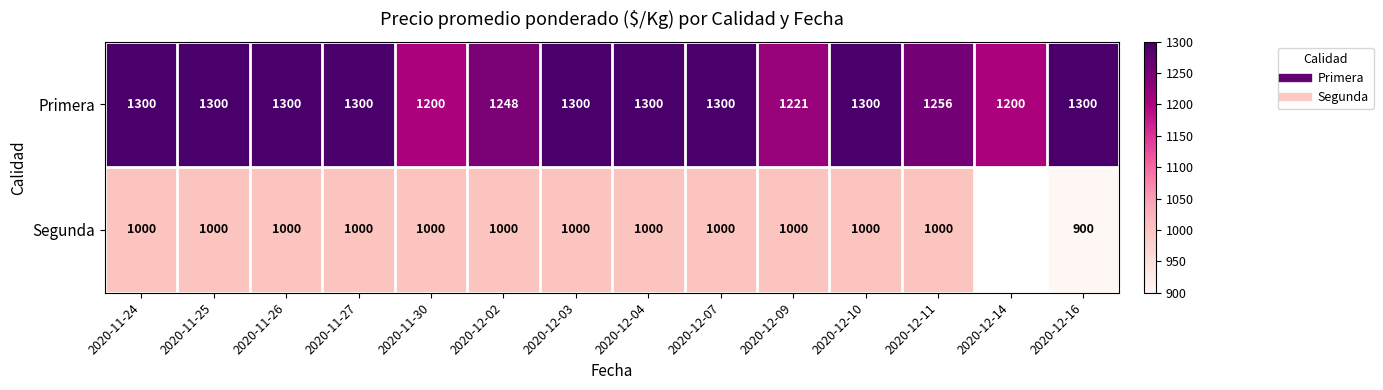

What is the difference between the maximum and minimum values in the Segunda series?

100.0